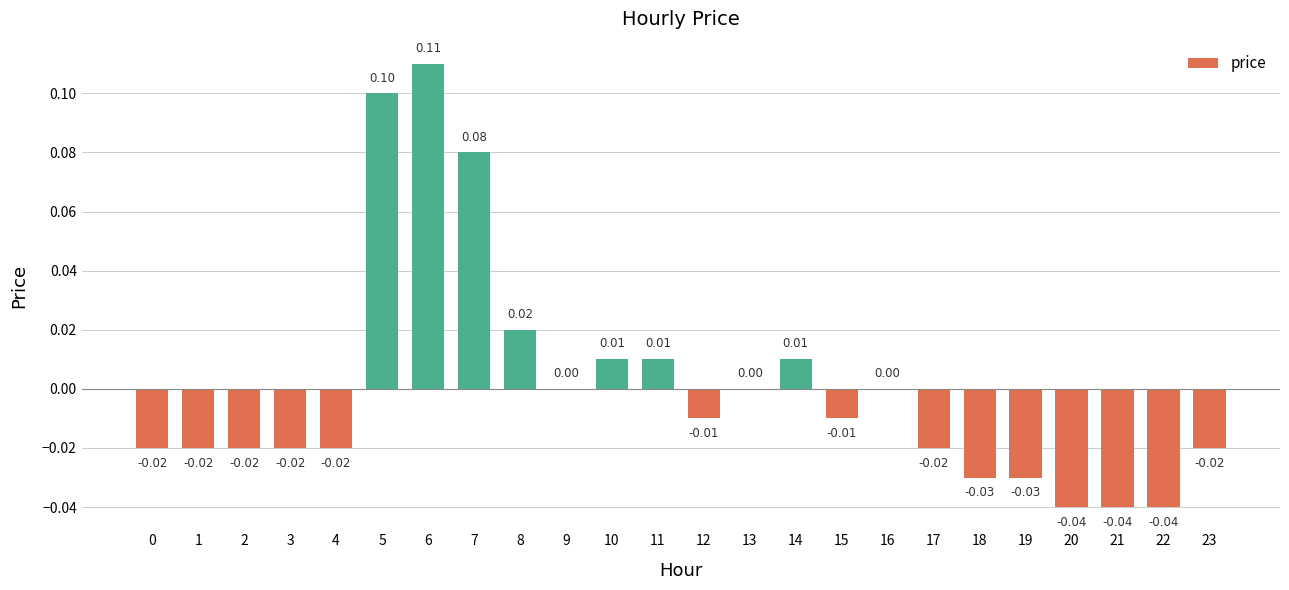

Which has a higher value, 12 or 16?

16